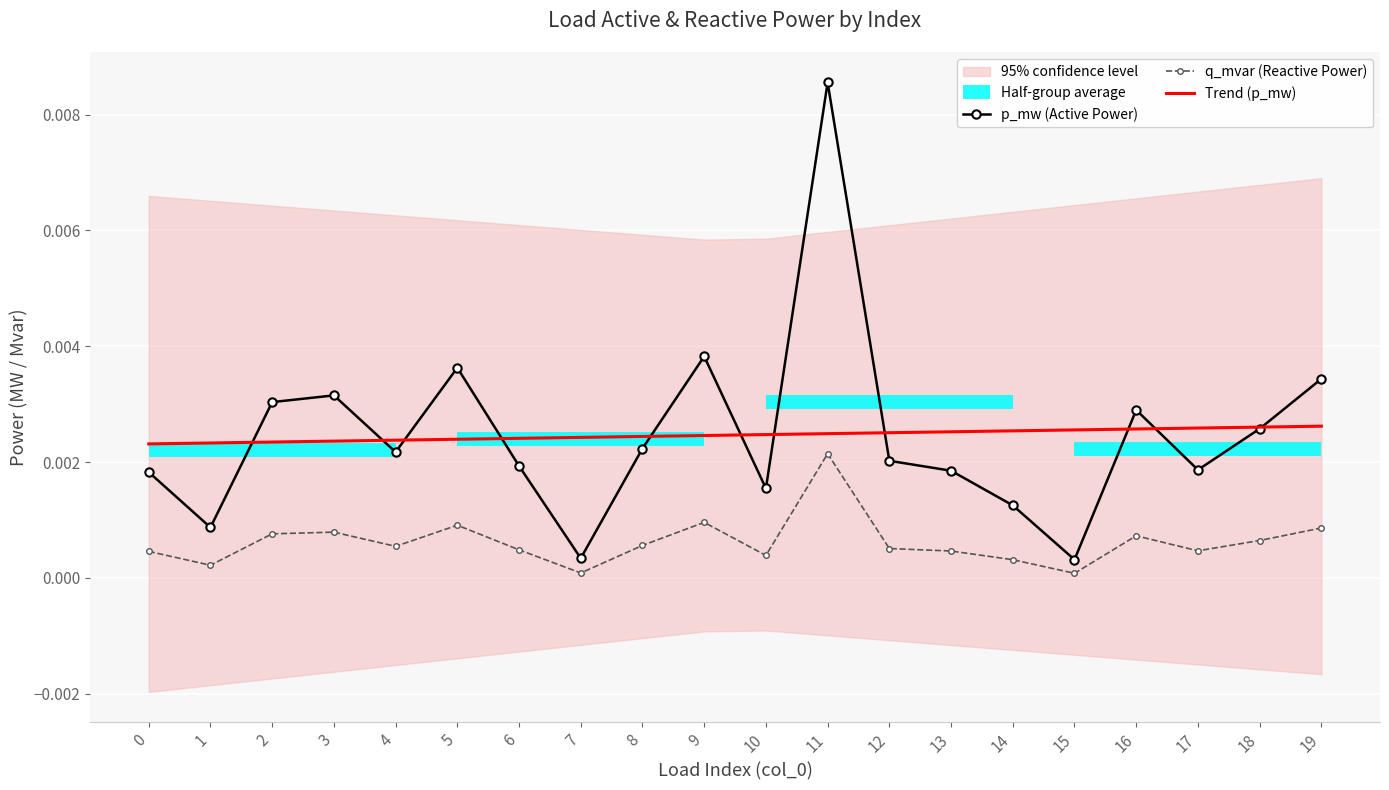

At 15, list the series in order from smallest to largest.

p_mw, q_mvar